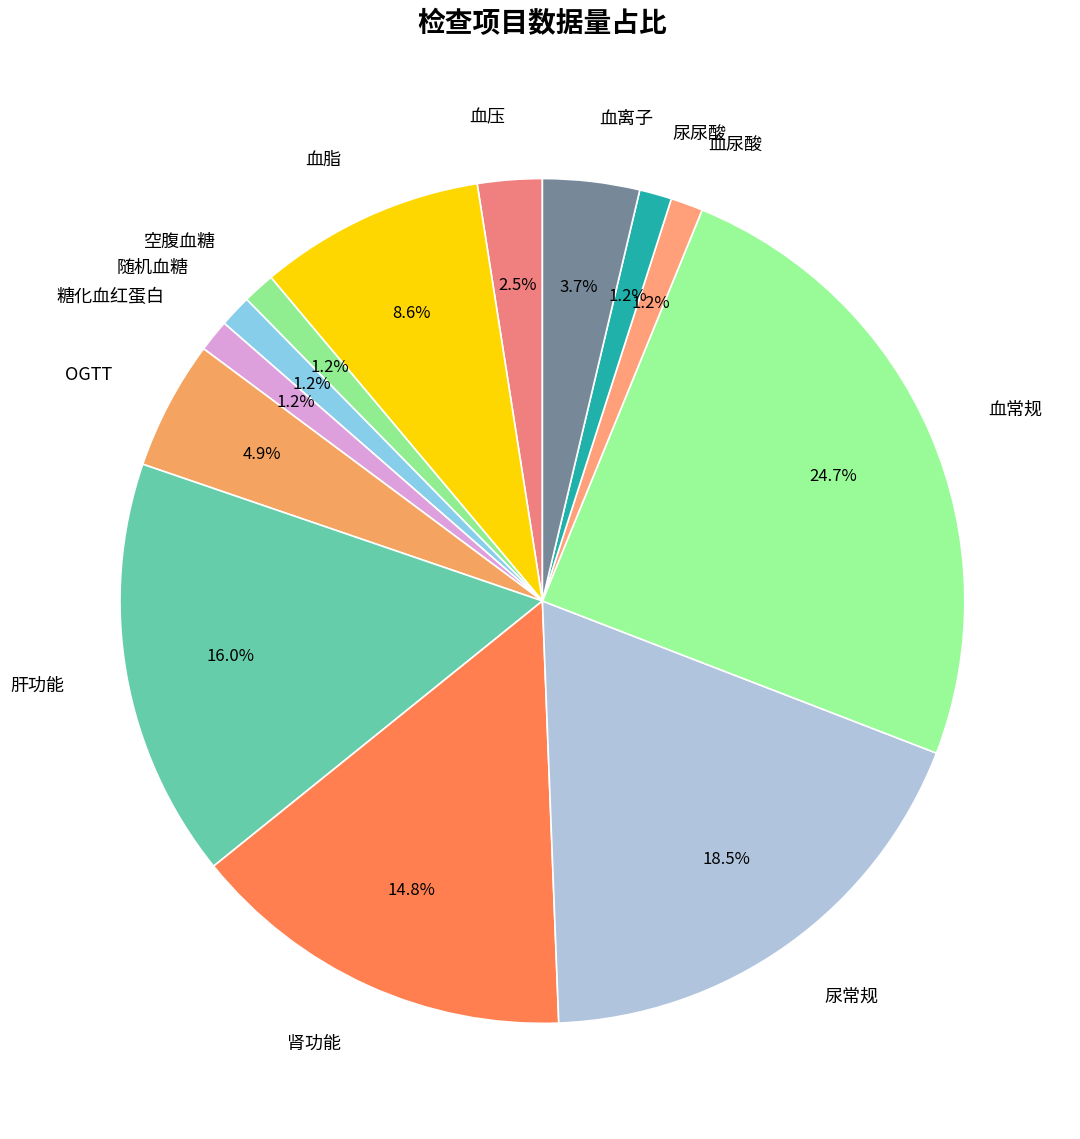

What is the ratio of the value at 血常规 to the value at 肾功能?

1.7